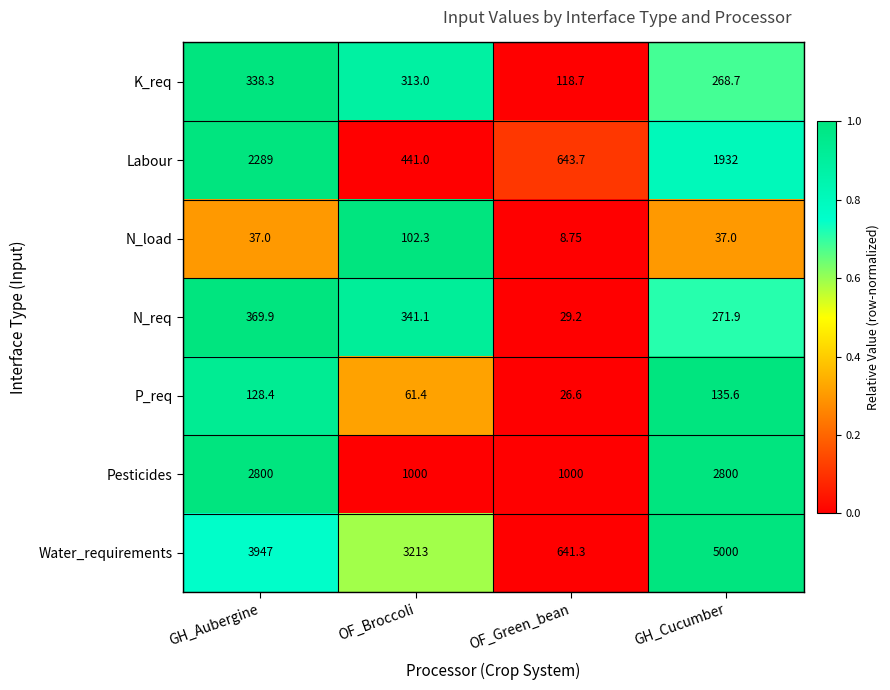

What is the spread (max minus min) of values at OF_Broccoli?

3151.6